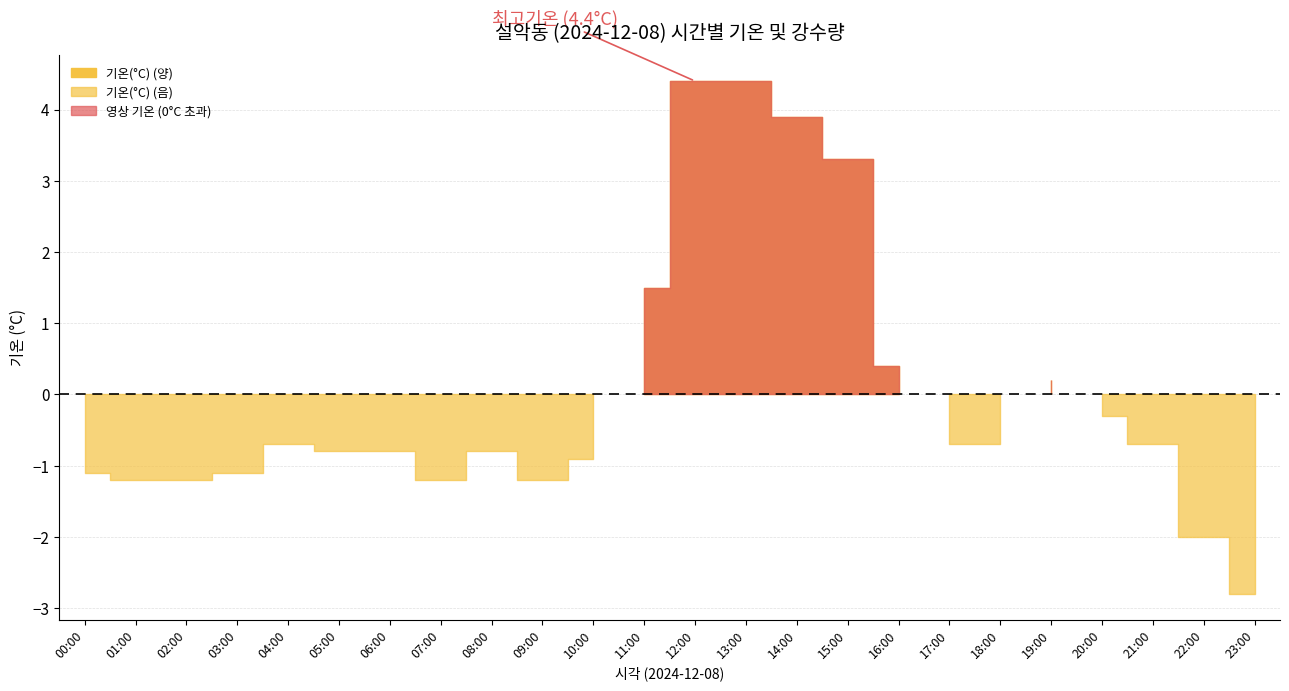

Where is the first local minimum for 기온(°C)?

07:00